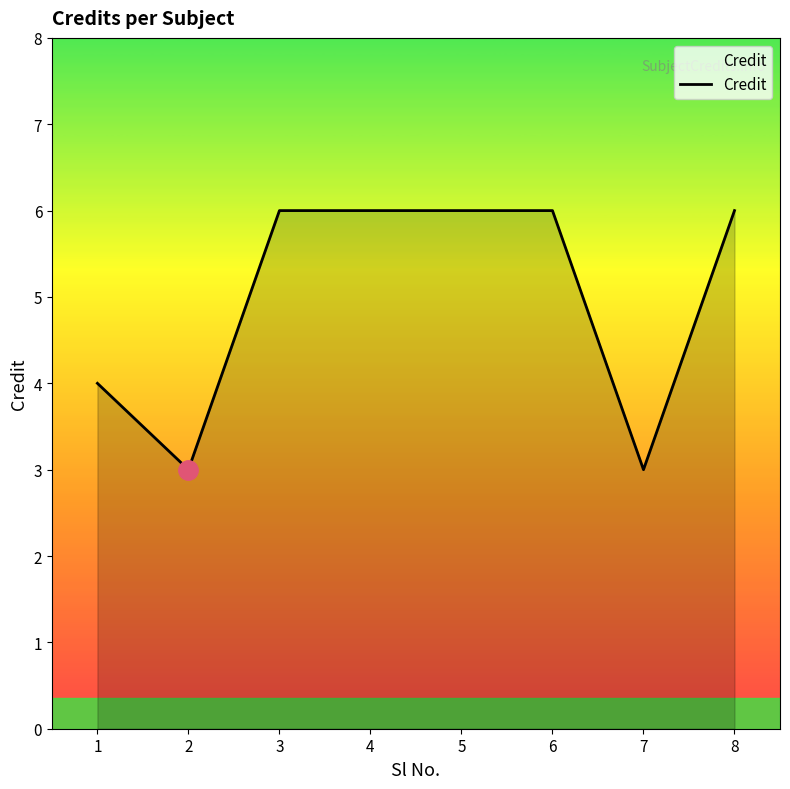

What is the difference between the maximum and minimum values?

3